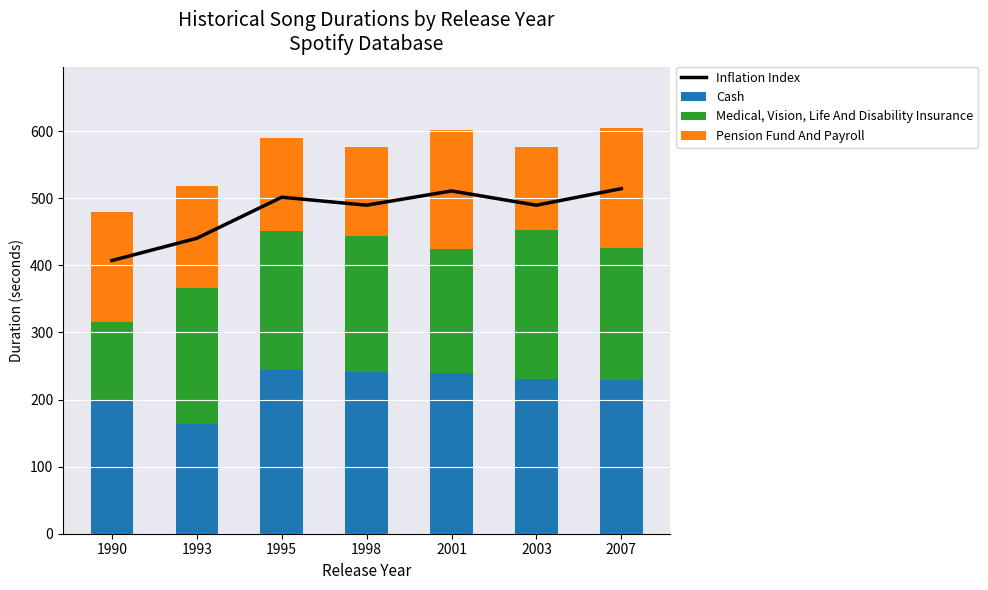

What is the average value of the Pension Fund And Payroll series?

152.0